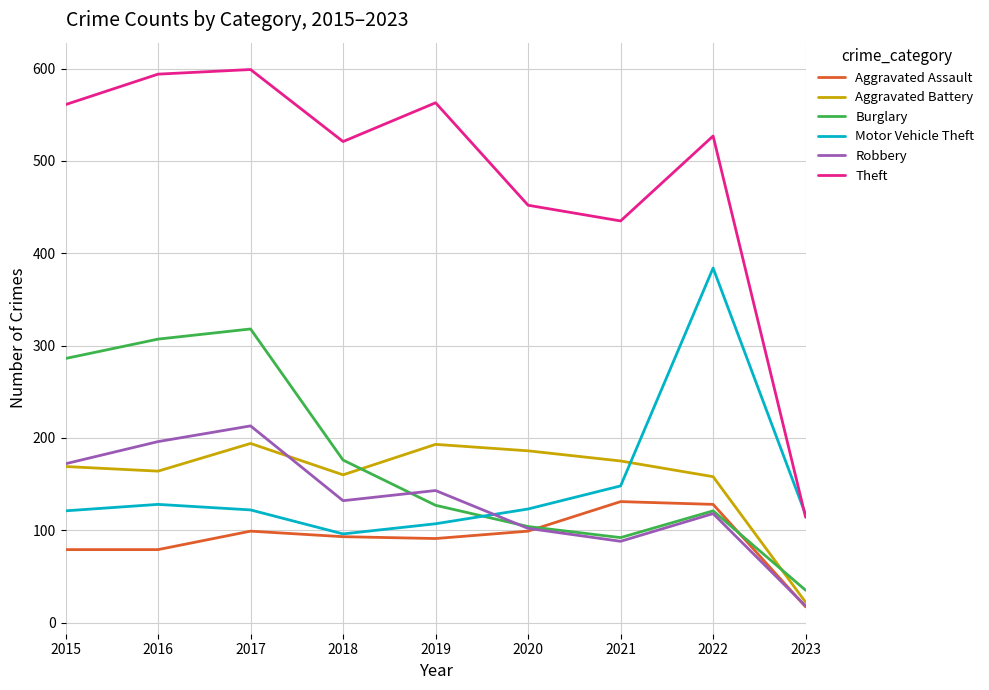

What is the maximum value for Theft?

599